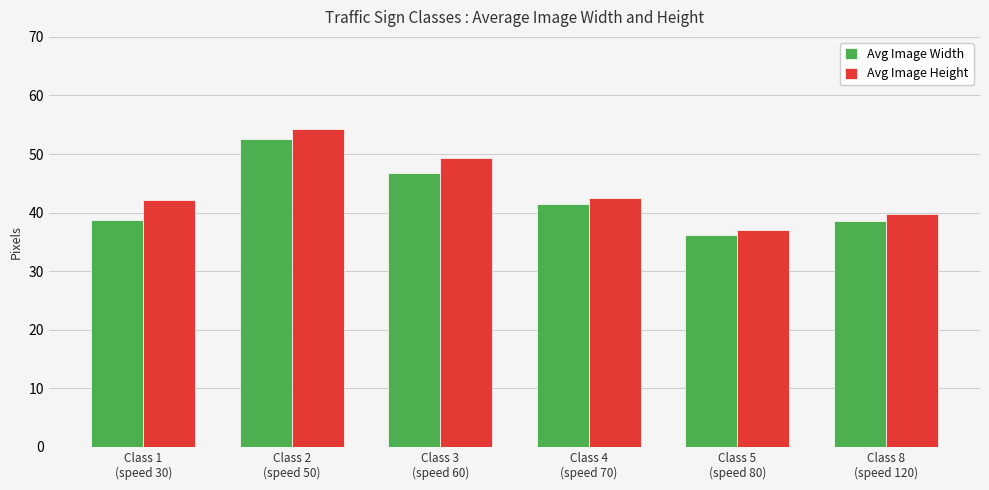

How many distinct data groups are displayed?

2